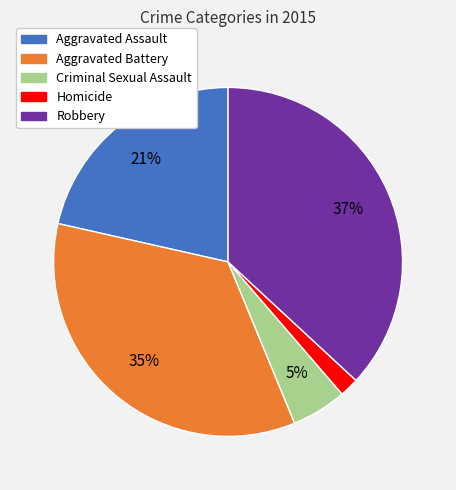

To the nearest percent, what is the combined percentage of Homicide and Aggravated Assault?

23%